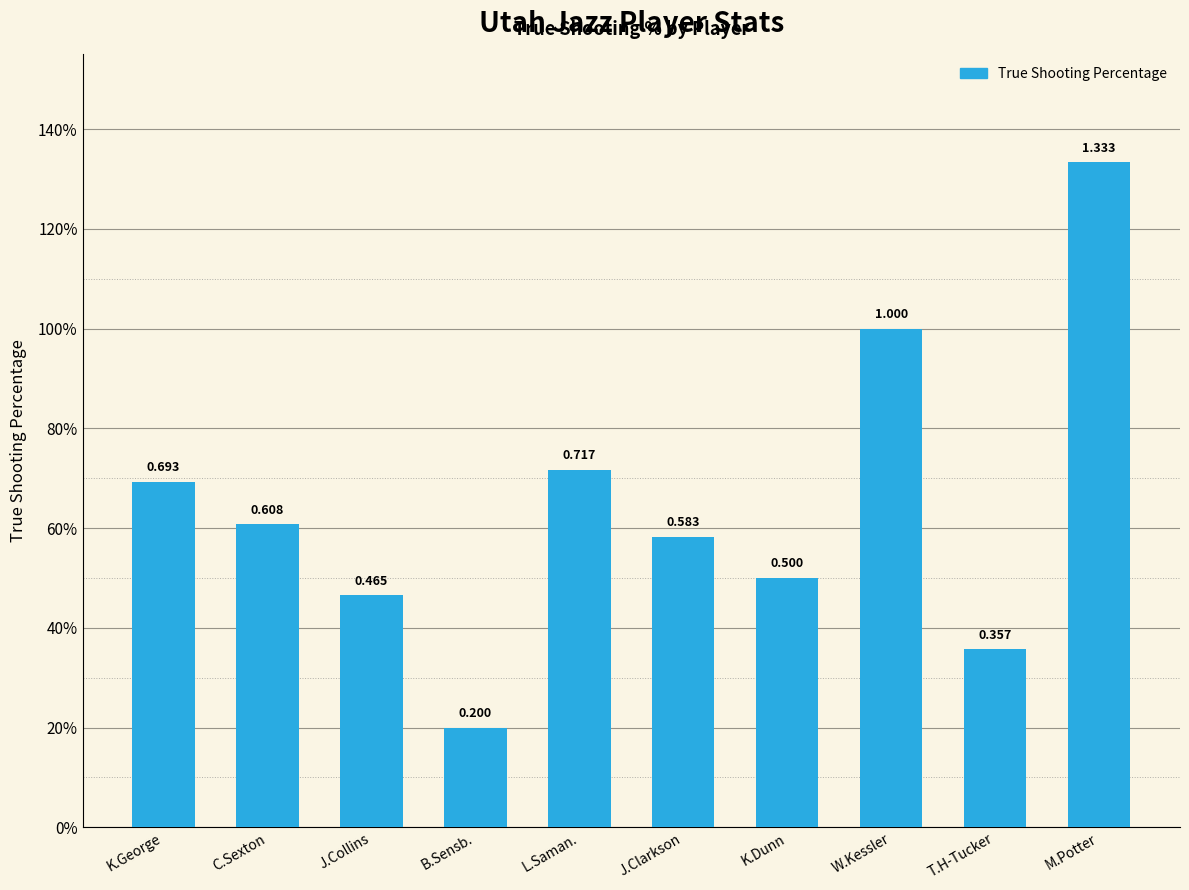

Does the chart contain any negative values?

No